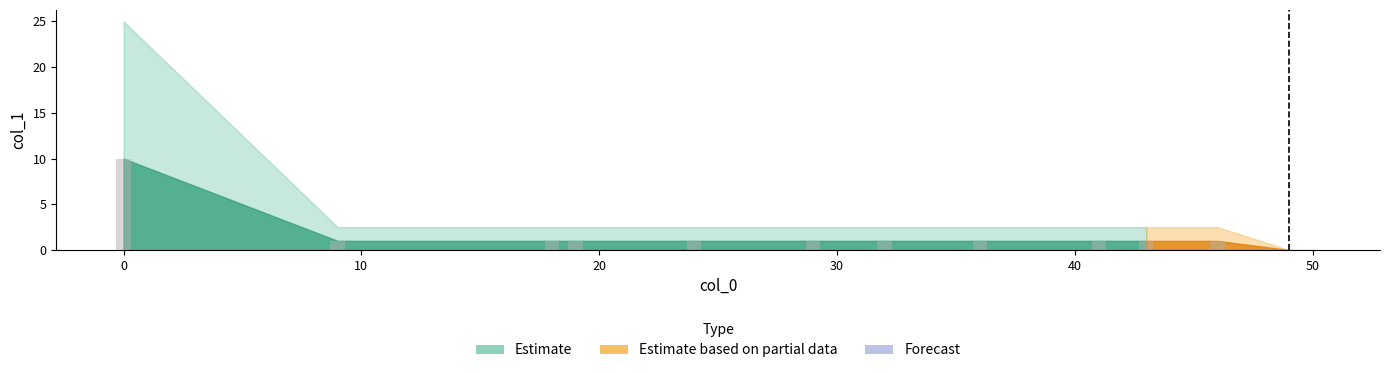

What is the sum of all values?

20